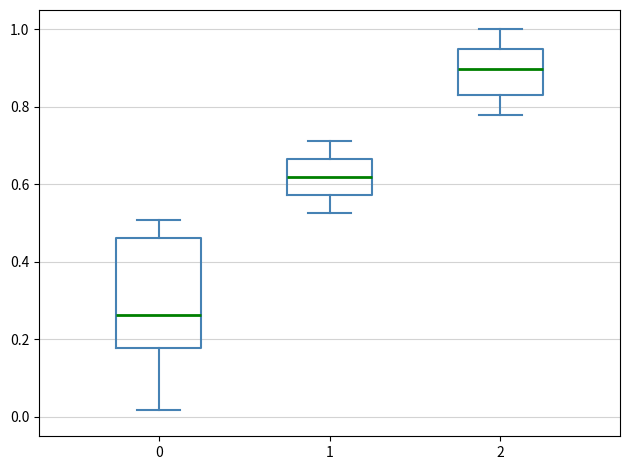

Where is the lower edge of the box at x = 2 on the y-axis? The values are not printed on the chart, so give them approximately, as read against the axis.

0.84